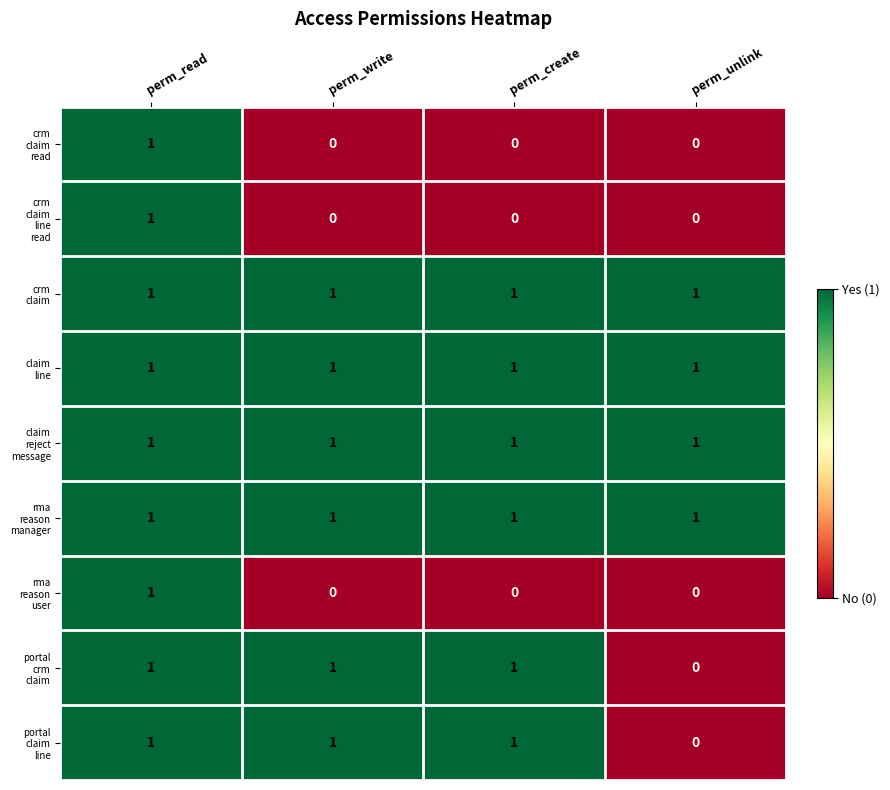

At which category is the sum across all series the highest?

perm_read